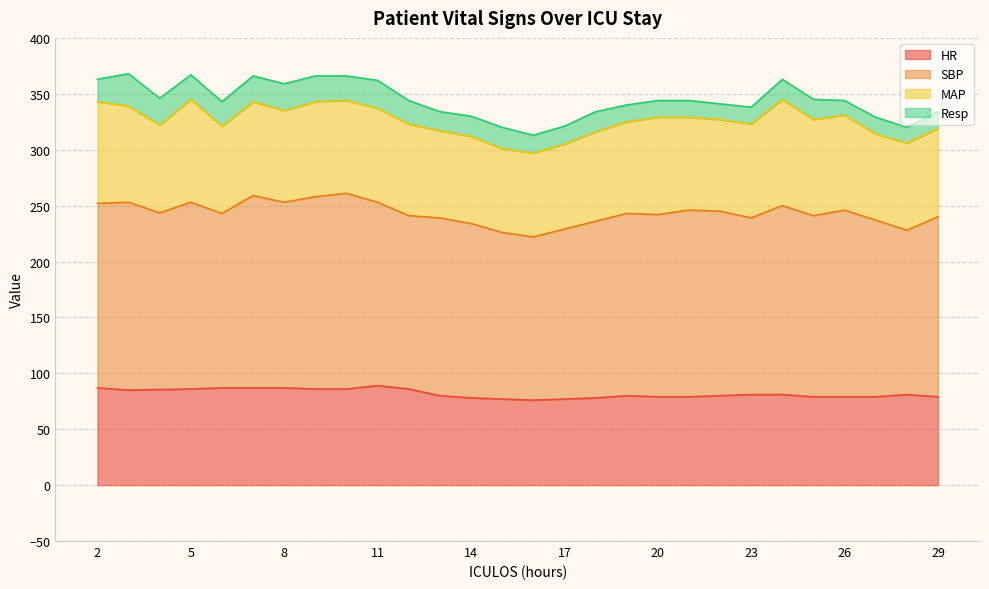

Is it true that HR equals 85.5 at 4?

True